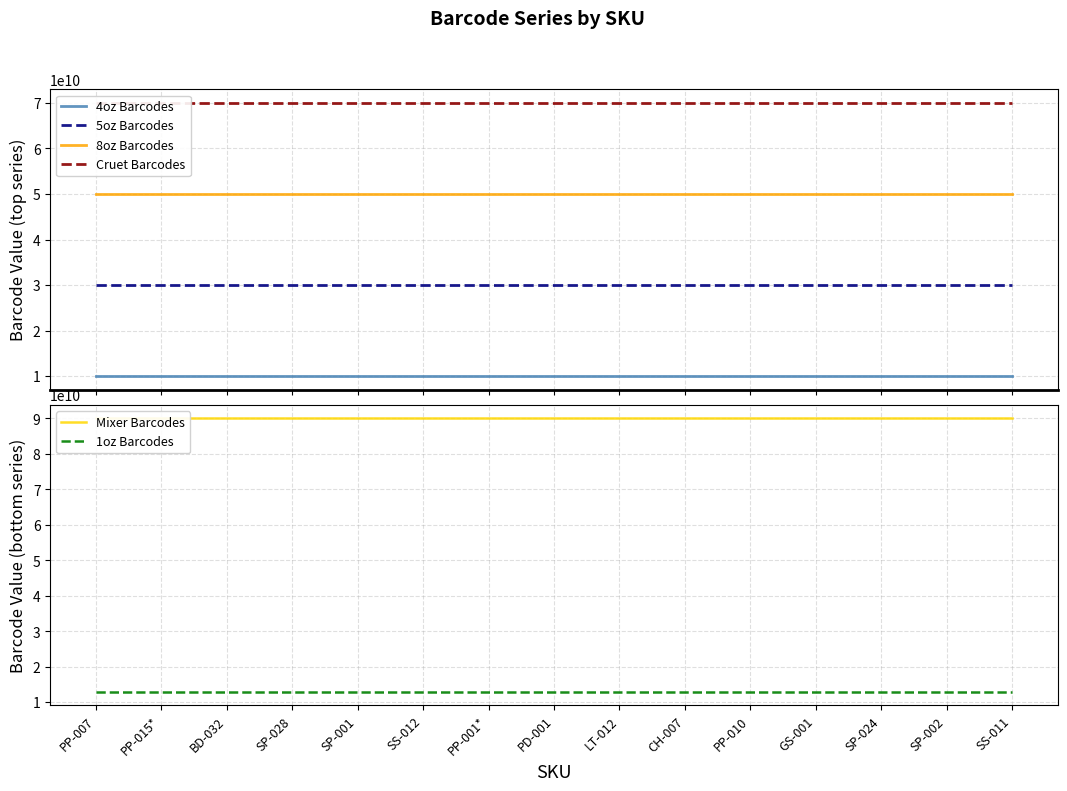

What are all the series names shown in the legend?

4oz Barcodes, 5oz Barcodes, 8oz Barcodes, Cruet Barcodes, Mixer Barcodes, 1oz Barcodes